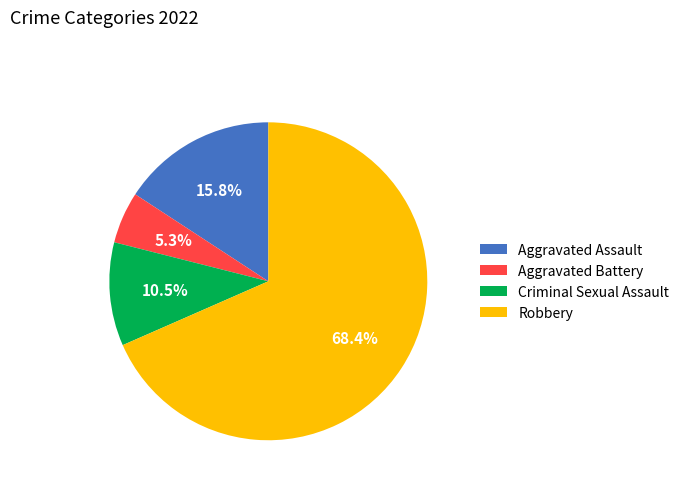

Which category has the biggest portion of the pie?

Robbery